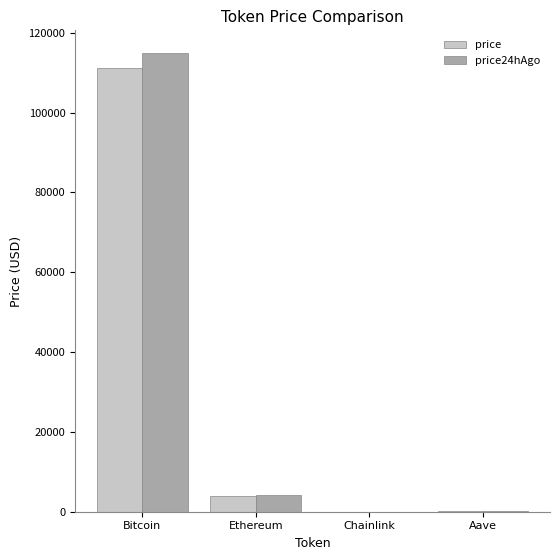

Is it true that price equals 199833.9 at Bitcoin?

False